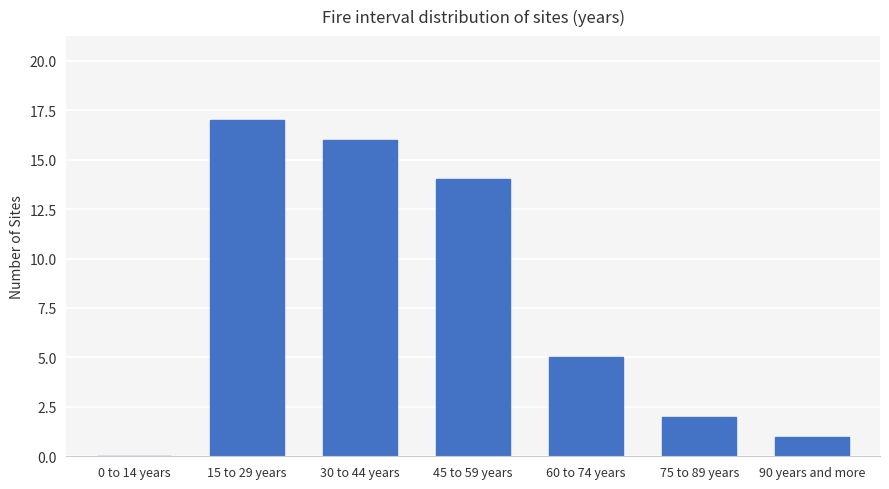

True or false: the data shows 14 at 45 to 59 years.

True